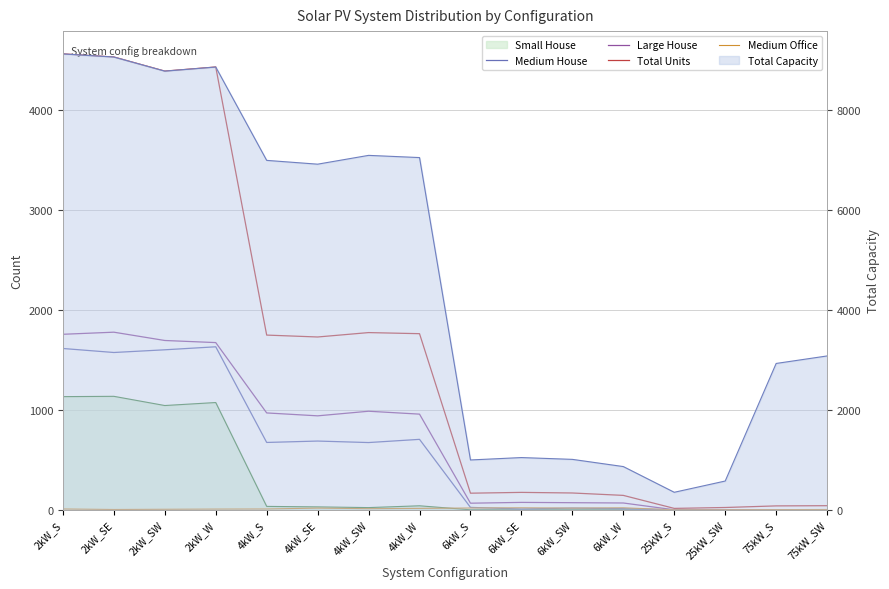

True or false: Total Units has a value of 294 at 6kW_SW.

False